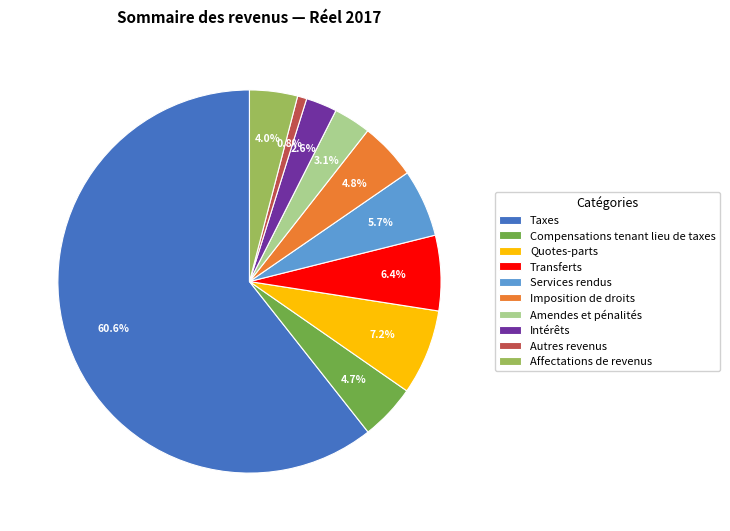

Is it true that Services rendus is 1% of the pie?

False